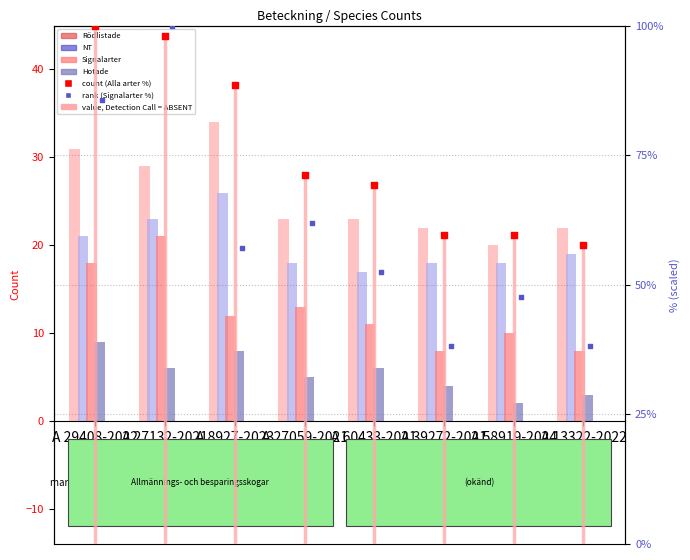

Which series contains the lowest Y value?

Hotade